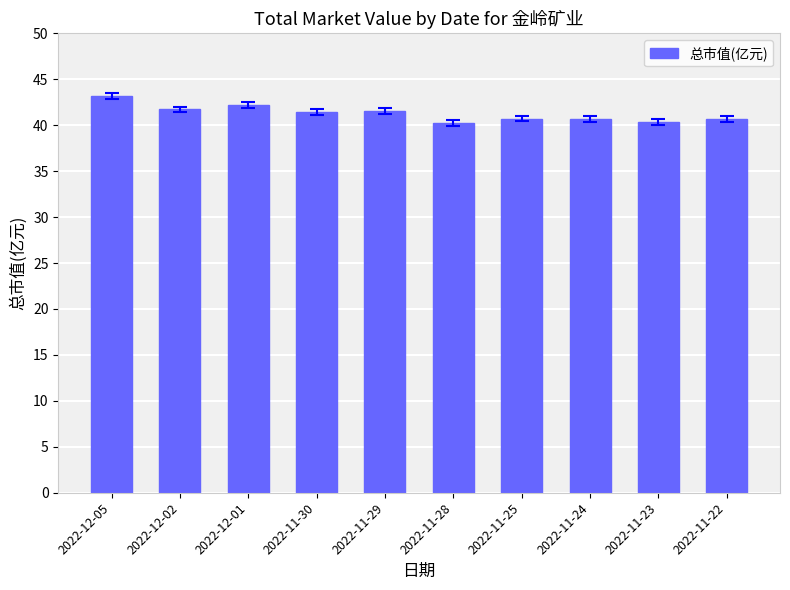

How many distinct data groups are displayed?

1